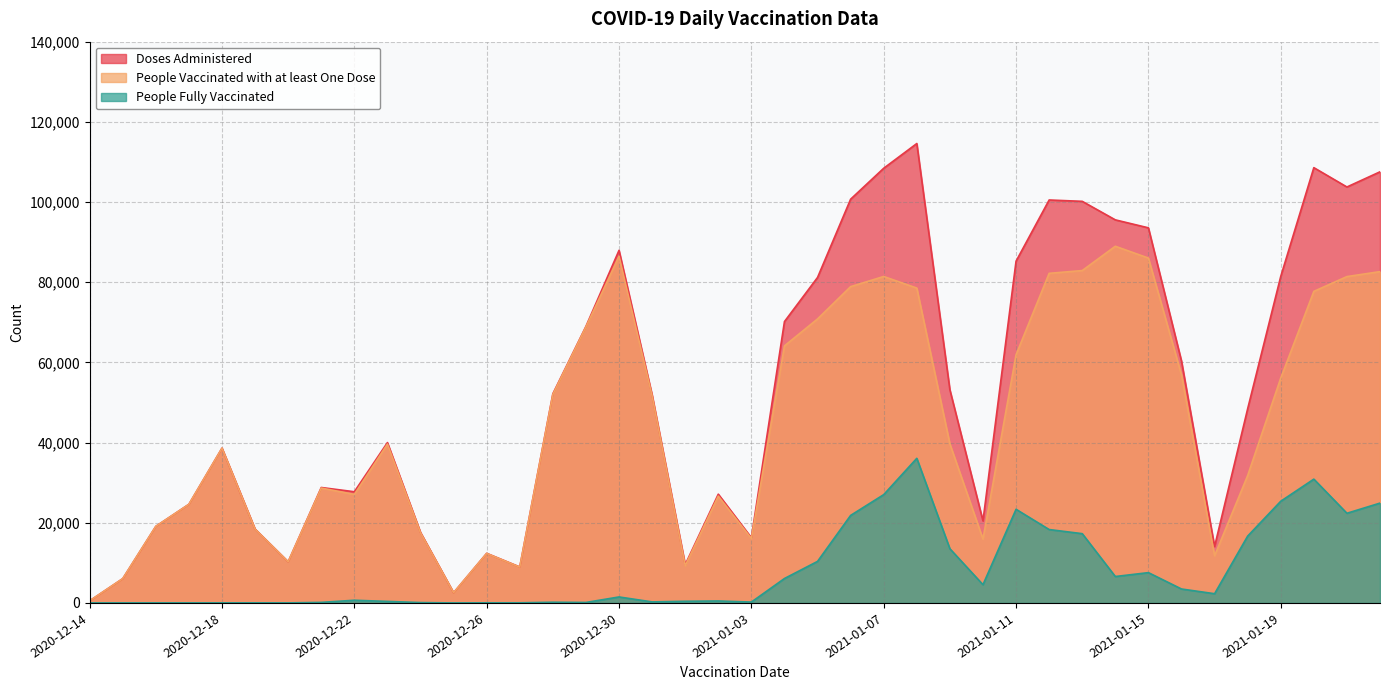

How many interior local peaks does the People Vaccinated with at least One Dose series have?

8